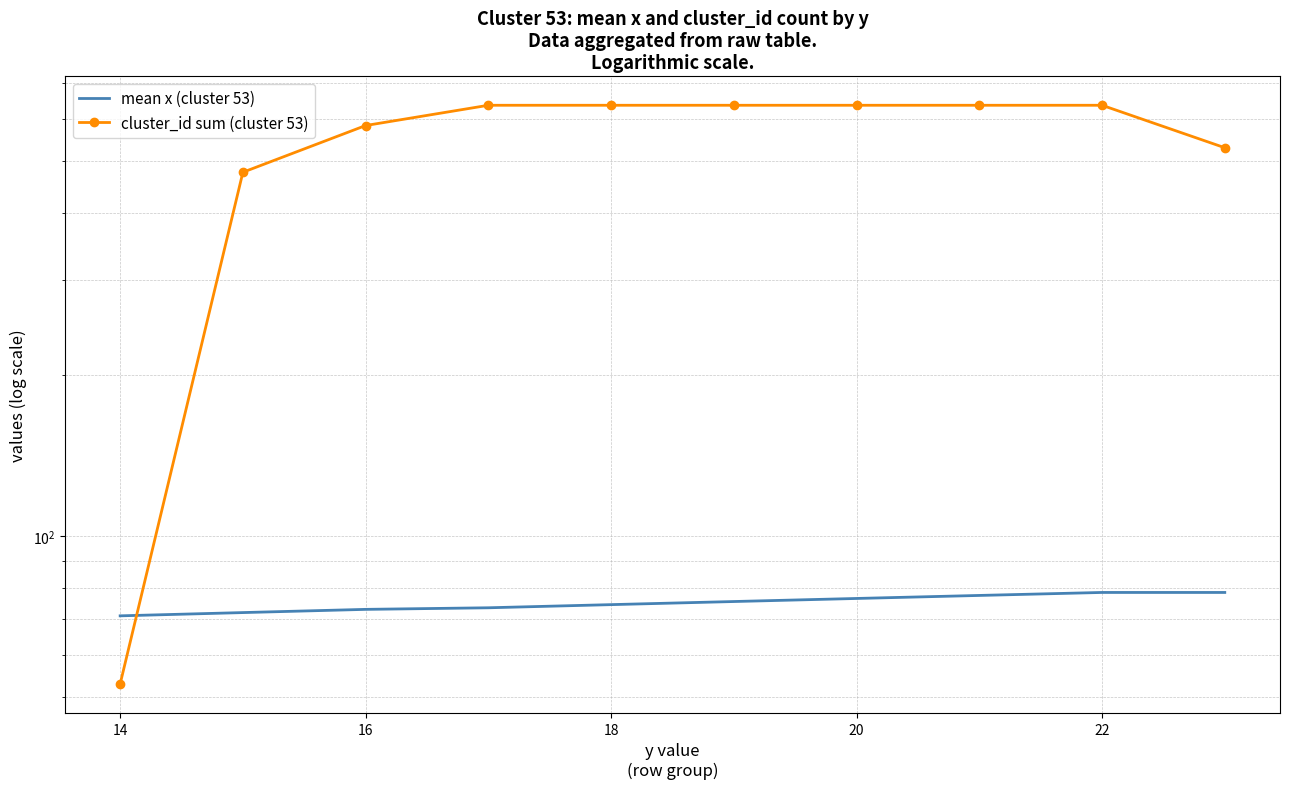

True or false: cluster_id sum (cluster 53) and mean x (cluster 53) cross at least once.

True